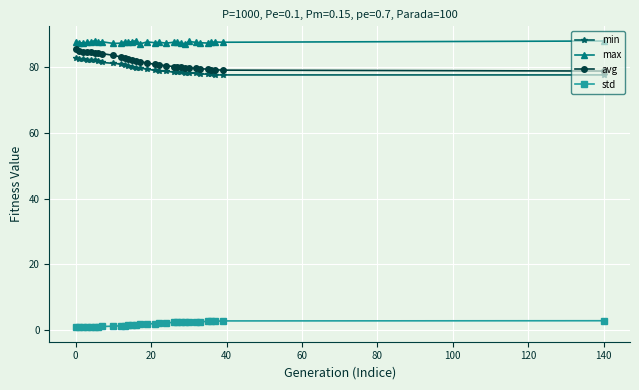

Count the number of categories in the chart.

31